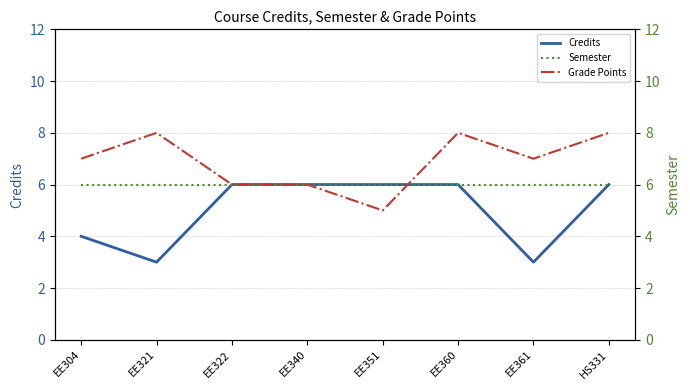

Rank the series at EE360 from highest to lowest value.

Grade Points, Credits, Semester